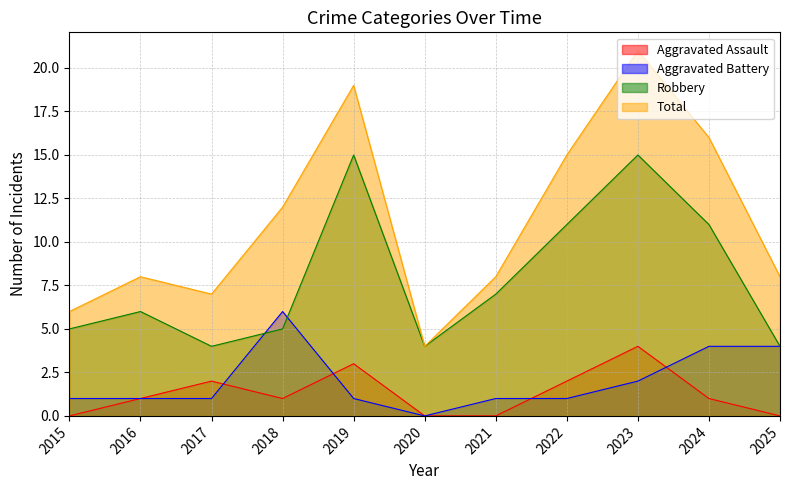

How many interior local valleys does the Total series have?

2